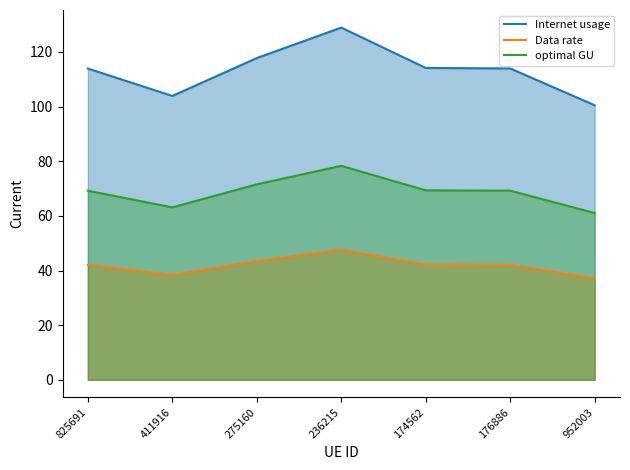

Rank the series by their maximum value, from lowest to highest.

Data rate, optimal GU, Internet usage